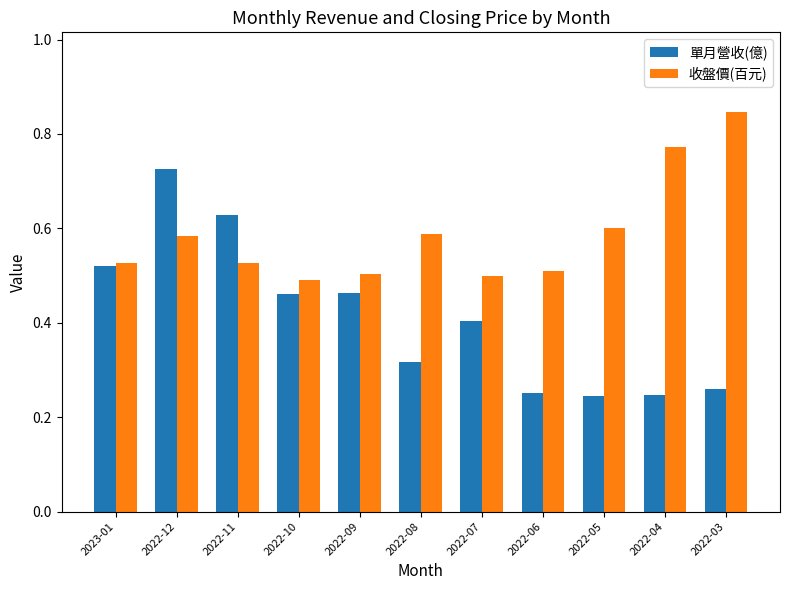

The value of 單月營收(億) at 2022-10 is 0.2. True or false?

False